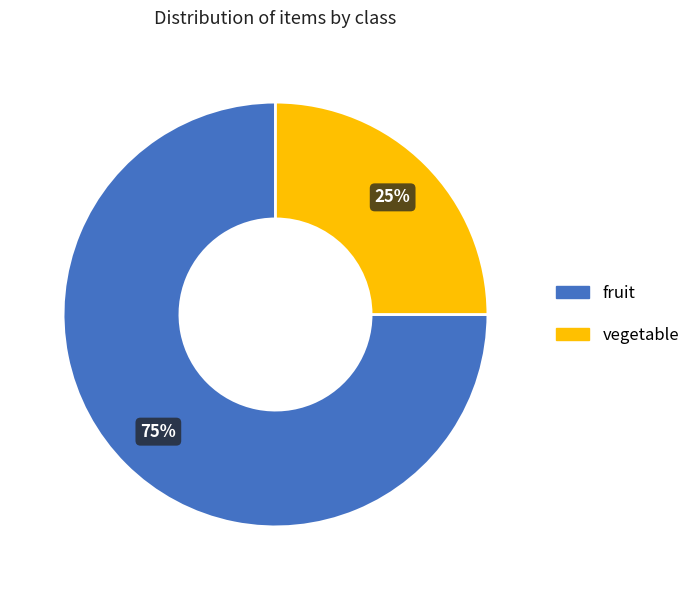

Between vegetable and fruit, which is larger?

fruit